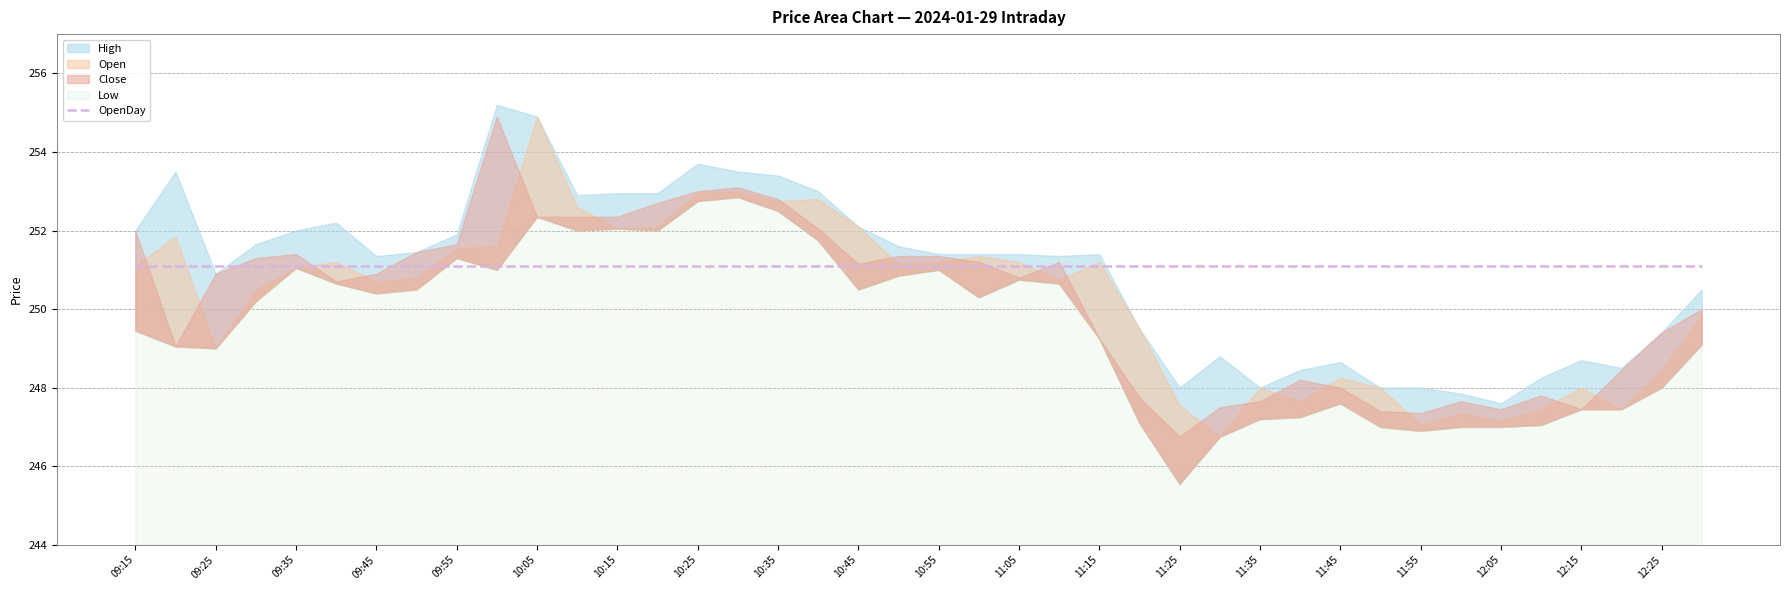

At which category is the sum across all series the highest?

10:05